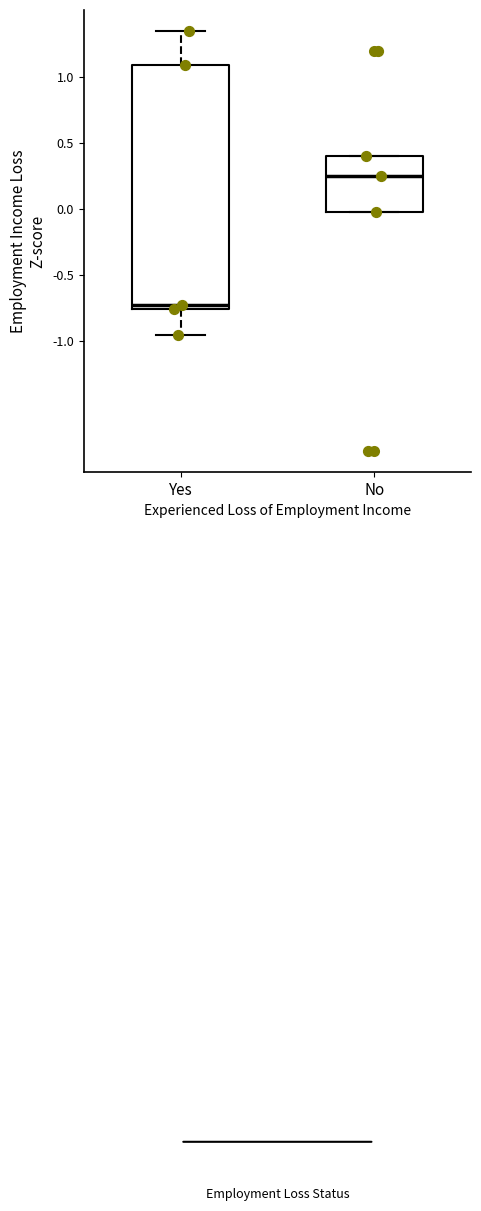

Comparing the boxes themselves (not the whiskers), which one is the tallest?

Yes